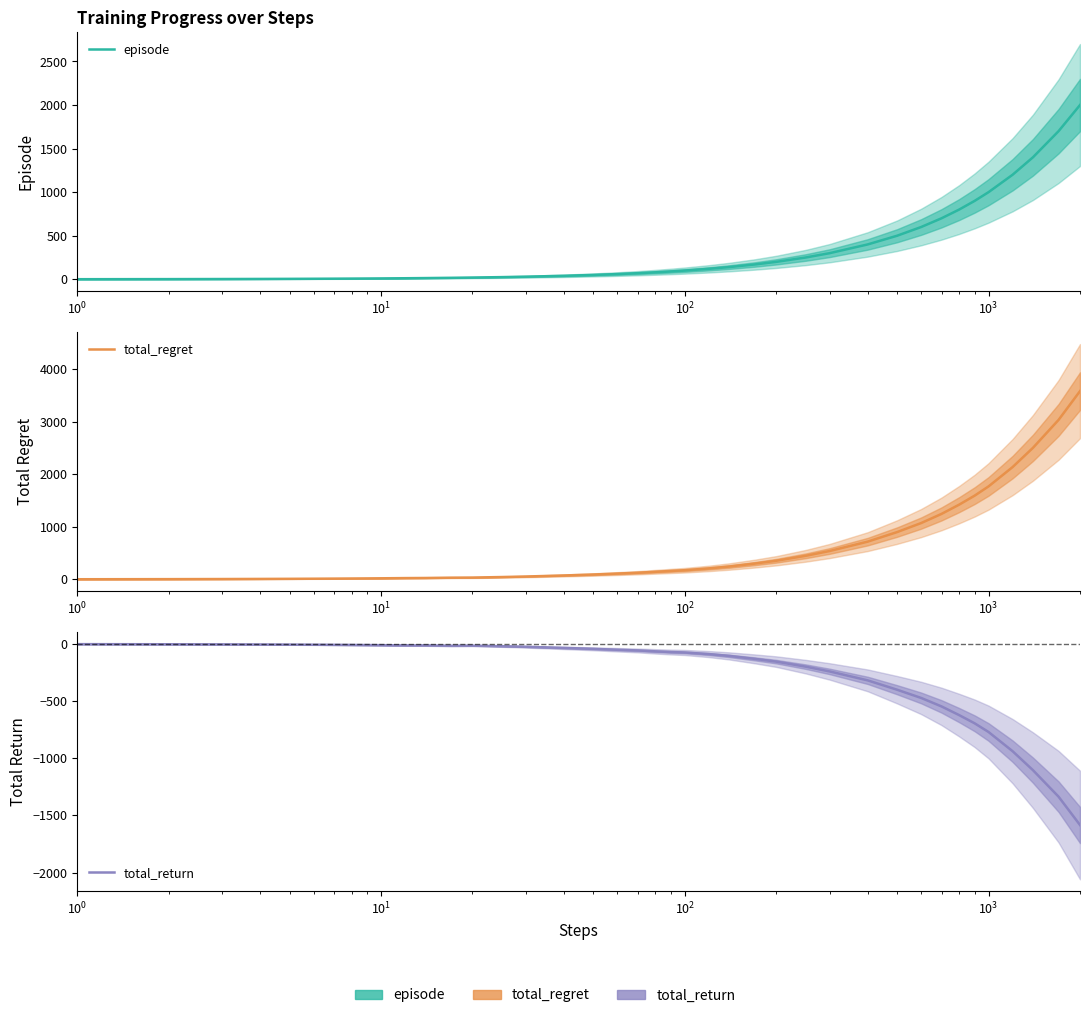

What is the average value of the total_regret series?

582